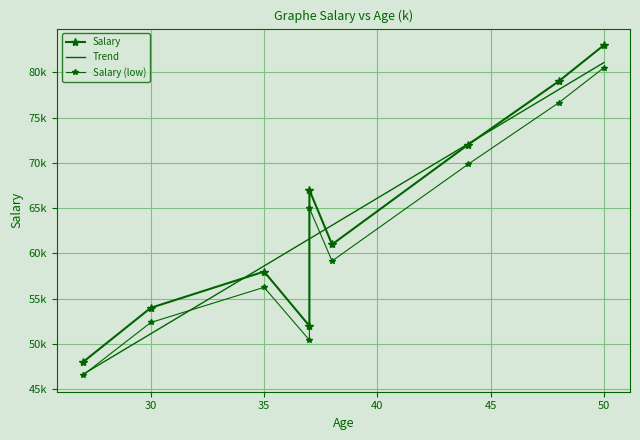

Is it true that the value at 37 is 67000?

True